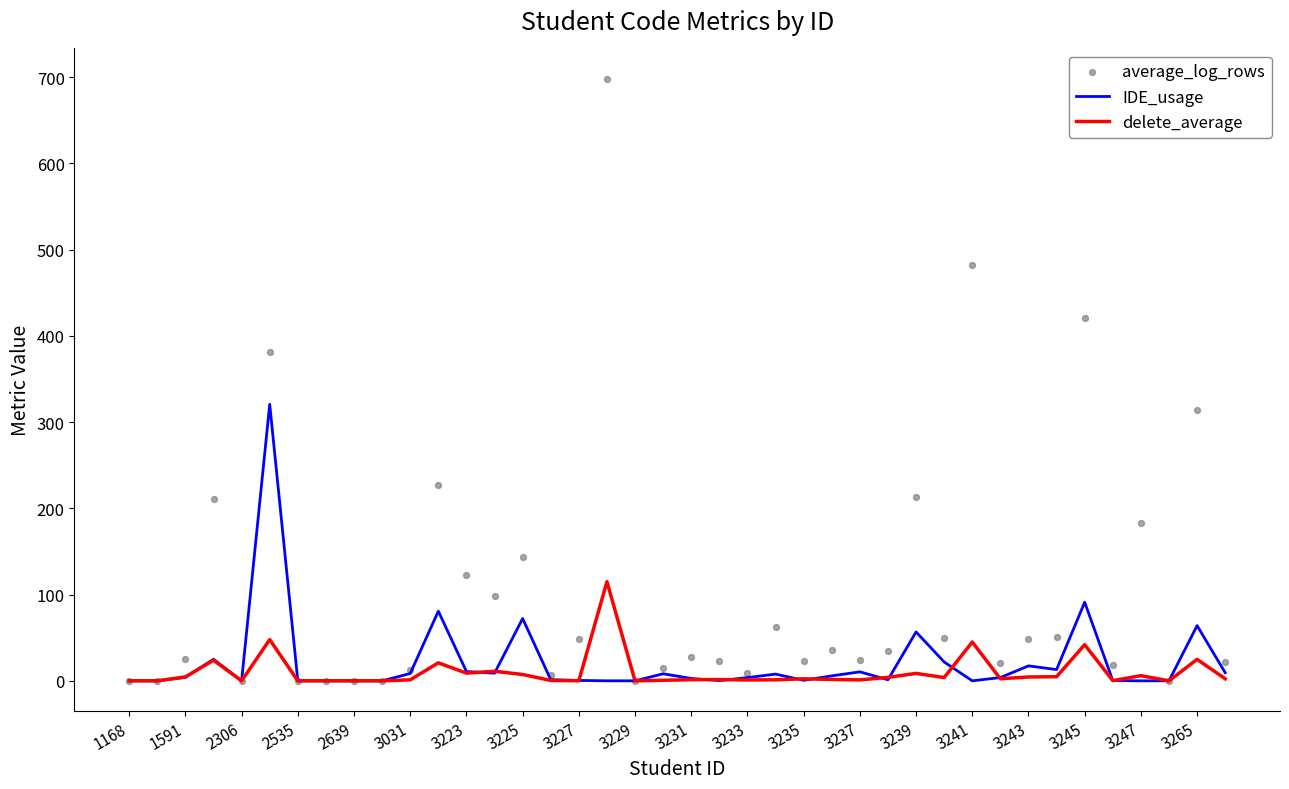

Which series reaches the maximum Y coordinate?

average_log_rows